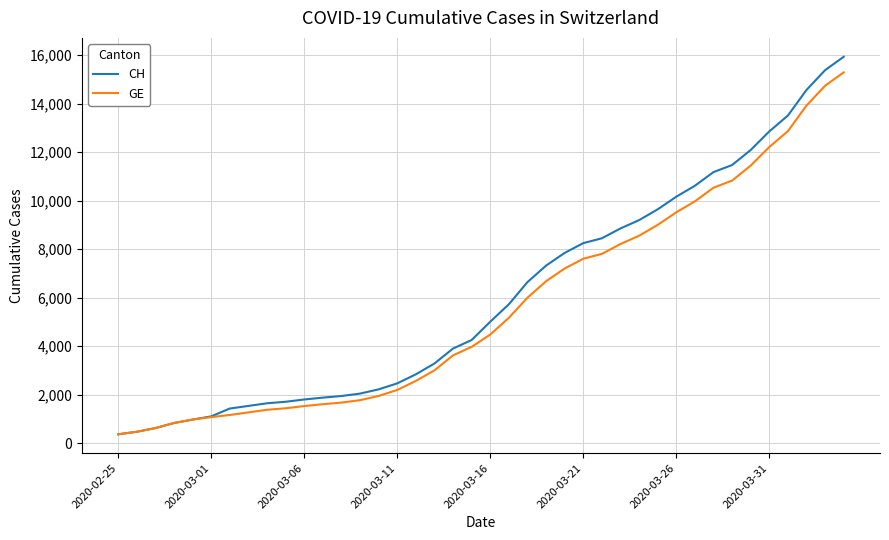

What is the maximum value shown in the chart?

15926